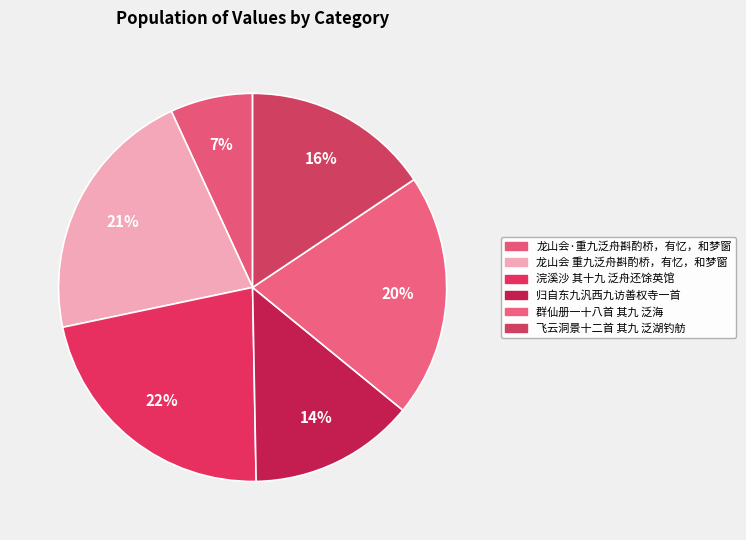

To the nearest percent, what percentage of the pie is 群仙册一十八首 其九 泛海?

20%